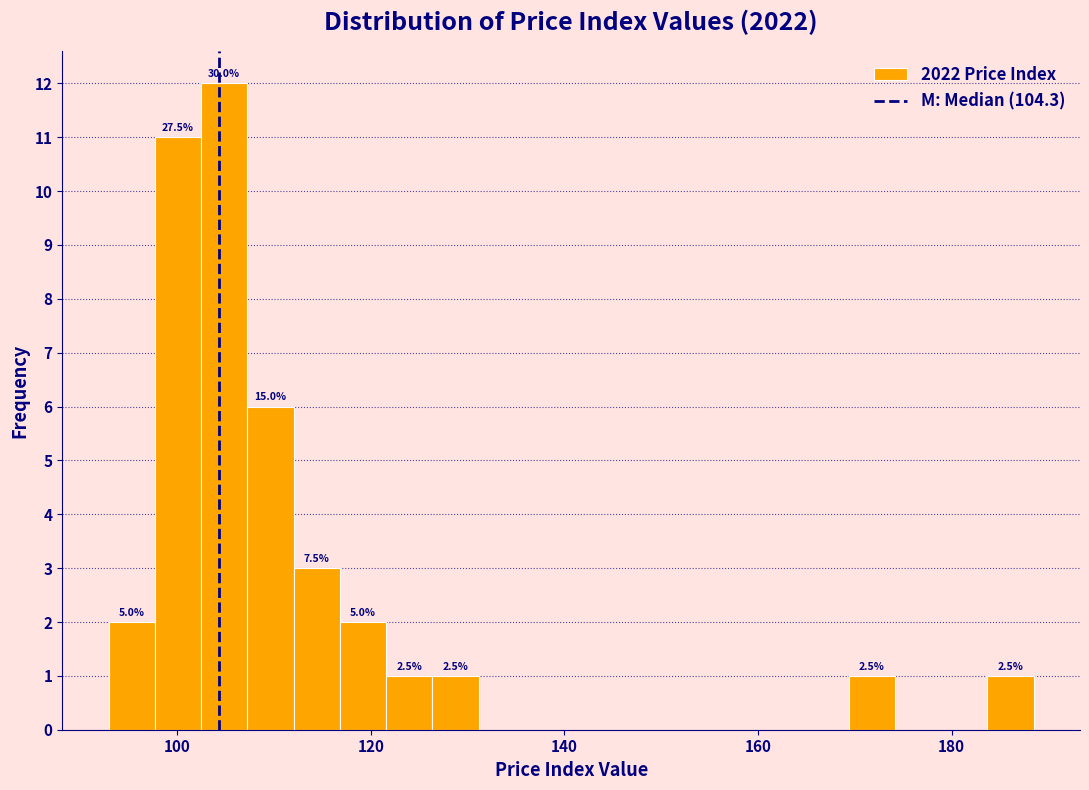

Around what value on the x-axis is the tallest bar? Give the approximate position of its centre, as read against the axis.

104